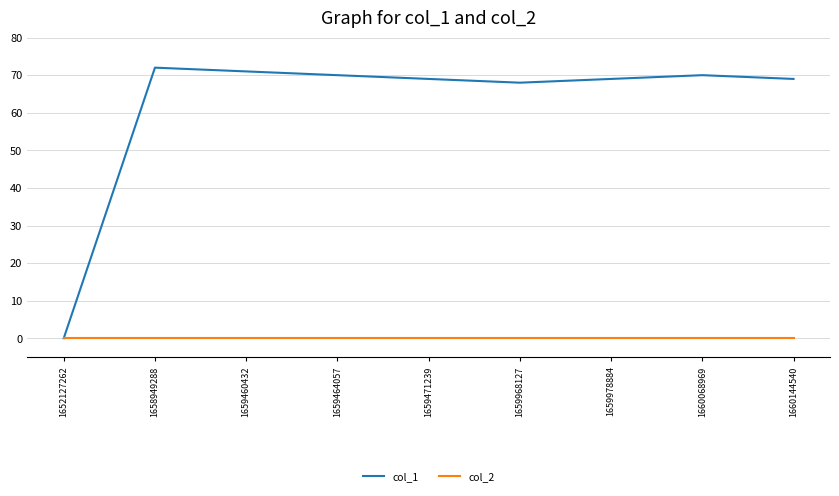

List the series in order of their overall mean, lowest first.

col_2, col_1